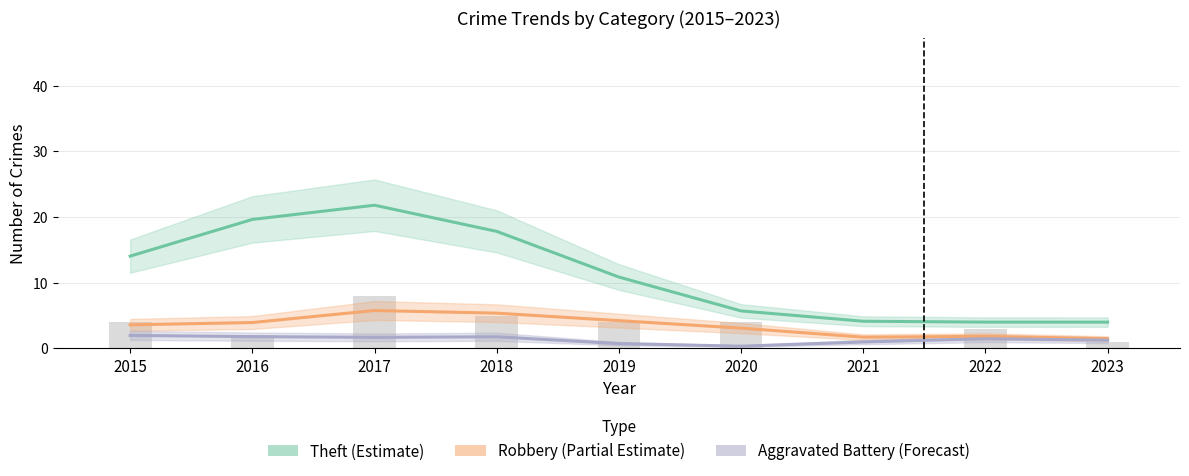

What are all the series names shown in the legend?

Theft (Estimate), Robbery (Partial Estimate), Aggravated Battery (Forecast)